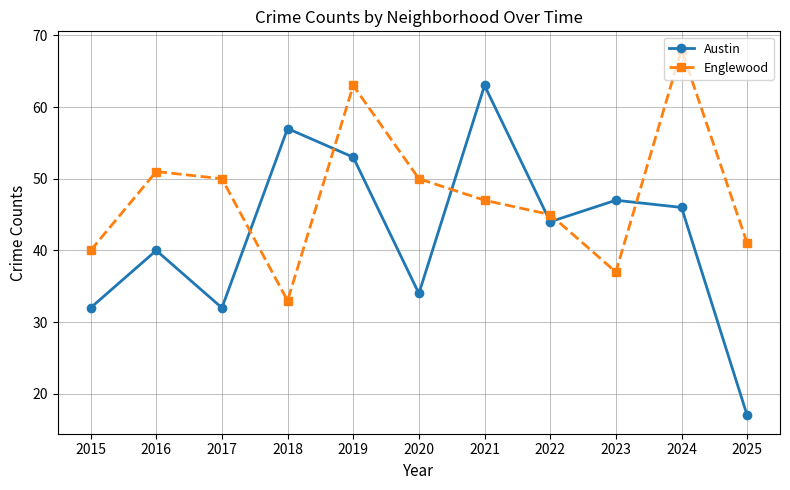

Reading left to right, list all the values displayed in this chart.

Austin: 2015=32	2016=40	2017=32	2018=57	2019=53	2020=34	2021=63	2022=44	2023=47	2024=46	2025=17
Englewood: 2015=40	2016=51	2017=50	2018=33	2019=63	2020=50	2021=47	2022=45	2023=37	2024=68	2025=41